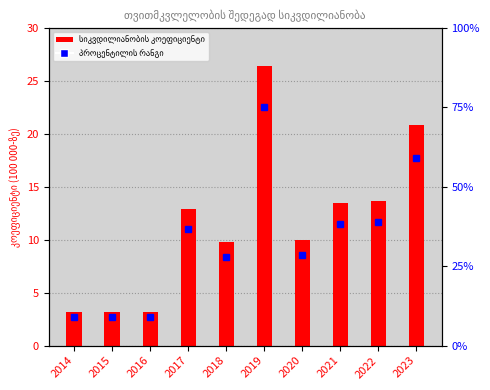

Reading left to right, transcribe all the data shown in this chart.

2014=3.2	2015=3.2	2016=3.2	2017=12.9	2018=9.8	2019=26.4	2020=10.0	2021=13.5	2022=13.7	2023=20.8